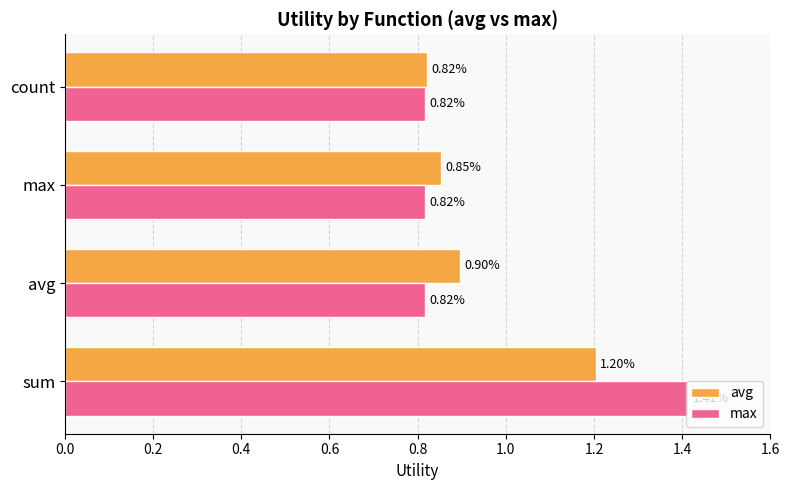

Which category has the lowest value in the avg series?

count